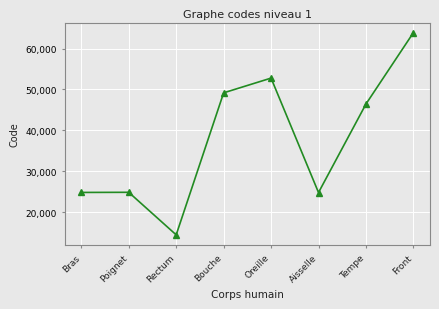

What is the label of the 8th point from the left?

Front